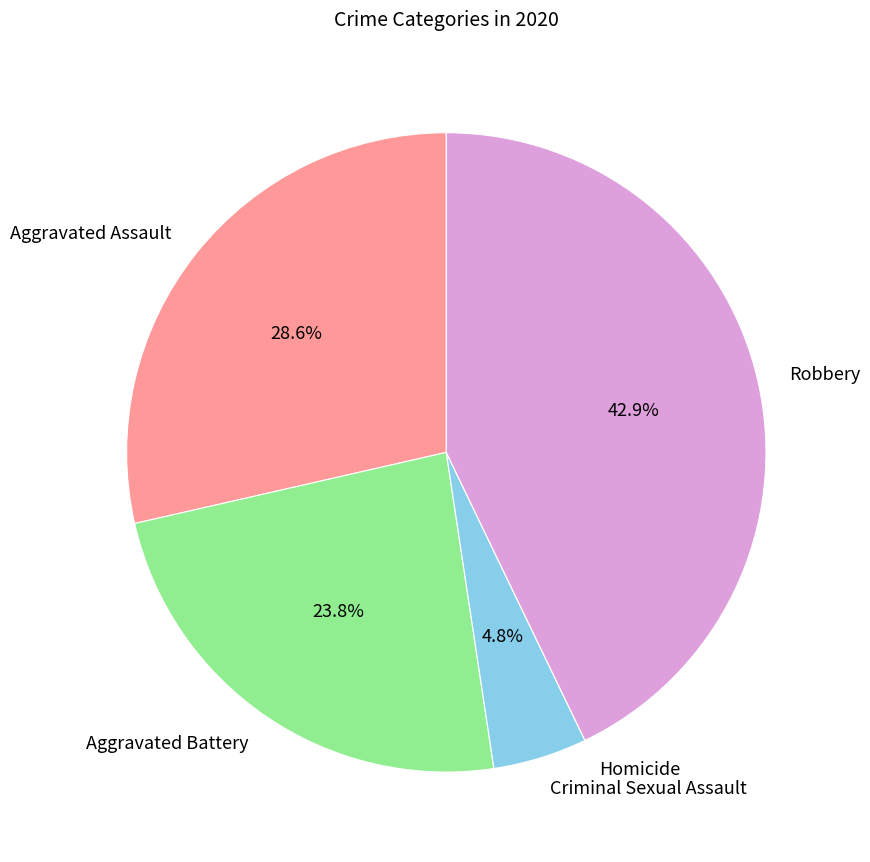

Approximately how many times larger is the value at Aggravated Assault compared to Criminal Sexual Assault?

6.0